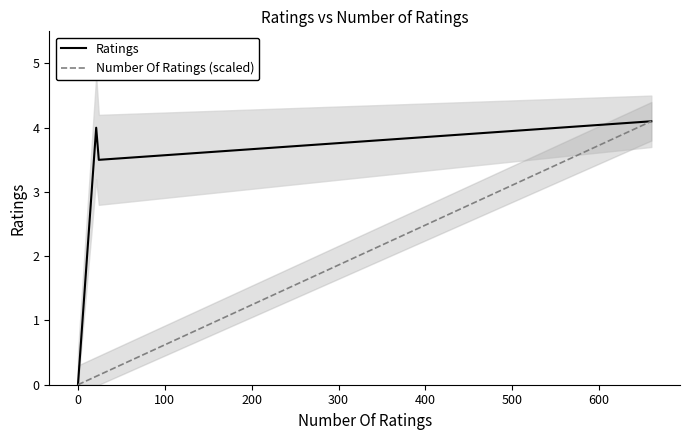

What is the highest value of the Ratings series?

4.1